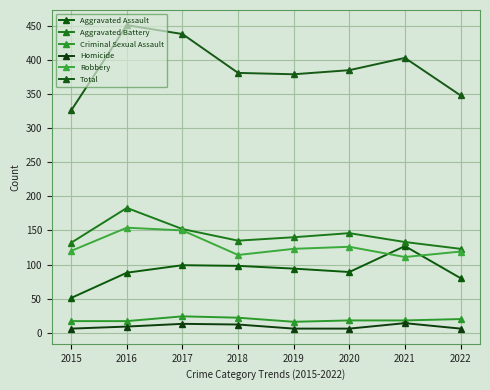

Does the chart have visible grid lines?

Yes